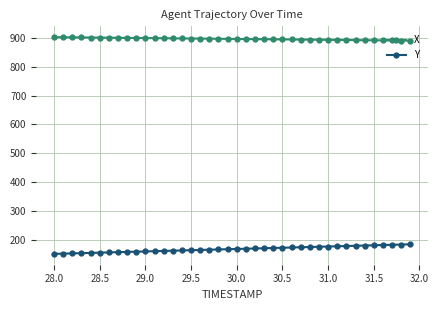

What is the highest value of the X series?

903.0